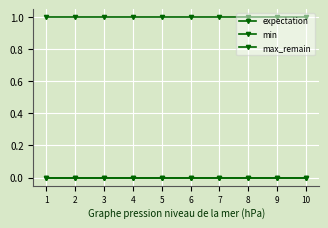

Reading left to right, transcribe all the data shown in this chart.

expectation: 0	0	0	0	0	0	0	0	0	0
min: 0	0	0	0	0	0	0	0	0	0
max_remain: 1	1	1	1	1	1	1	1	1	1